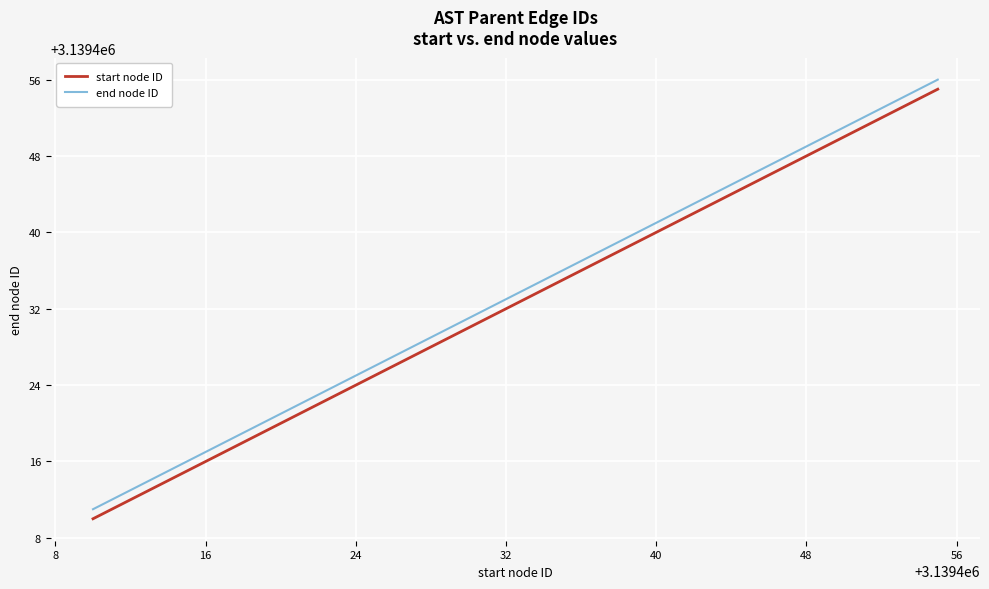

What is the difference between the maximum and minimum values in the end node ID series?

45